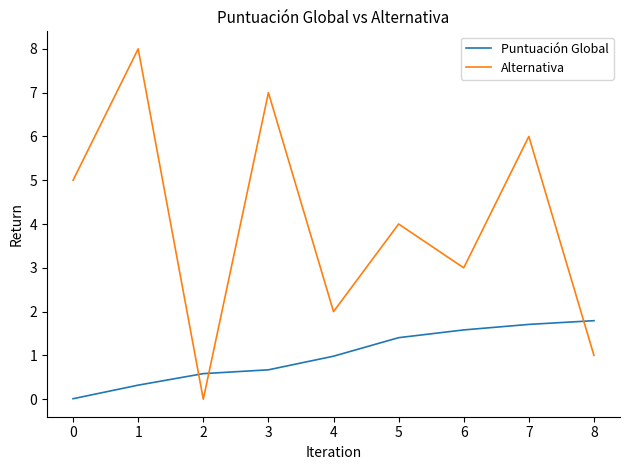

What is the difference between the second highest and minimum values in the Alternativa series?

7.0